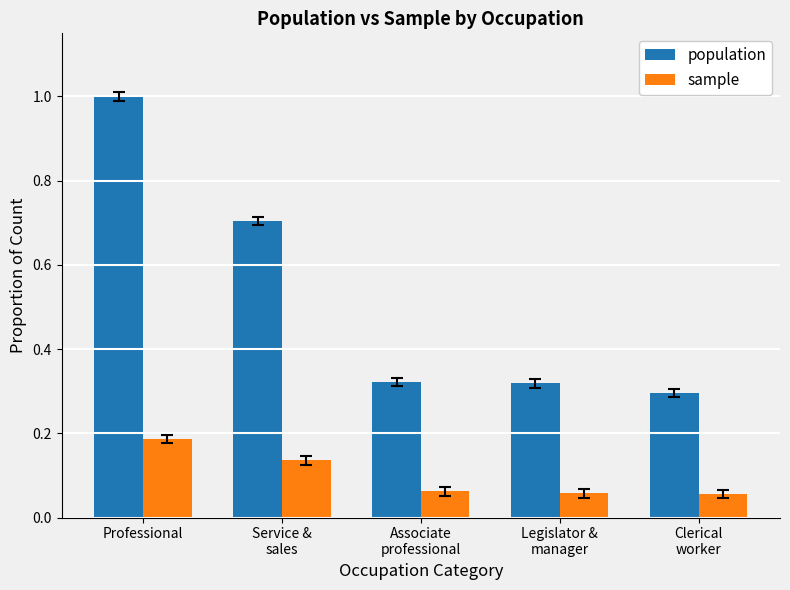

What is the difference between the maximum and minimum values in the population series?

0.7